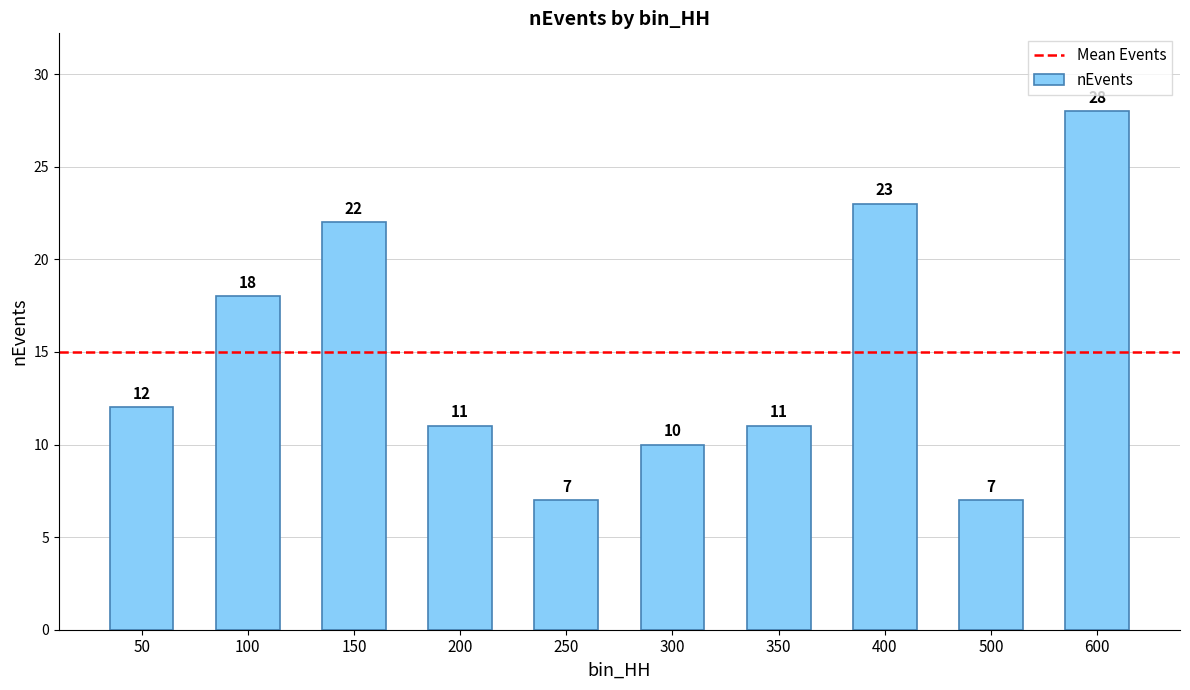

What is the minimum value shown in the chart?

7